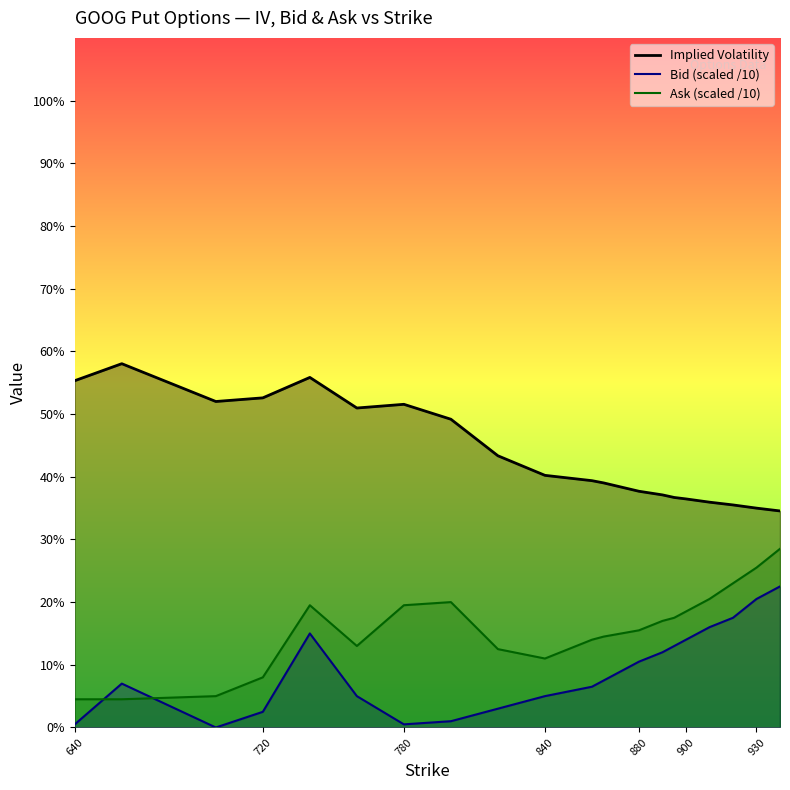

True or false: Ask has a value of 0.2 at 740.

True